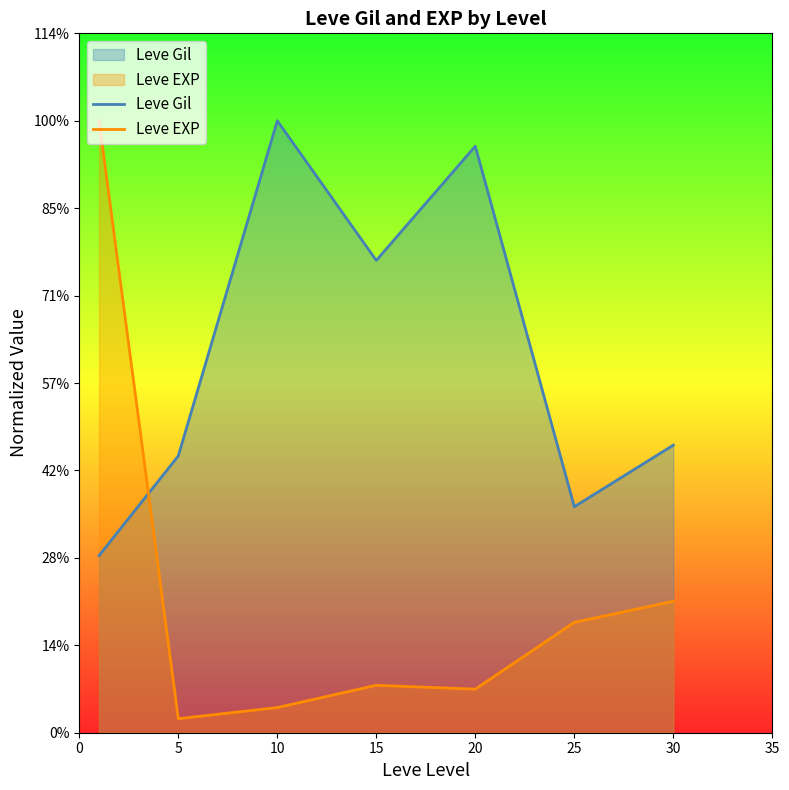

At which category does Leve Gil reach its first local peak?

10